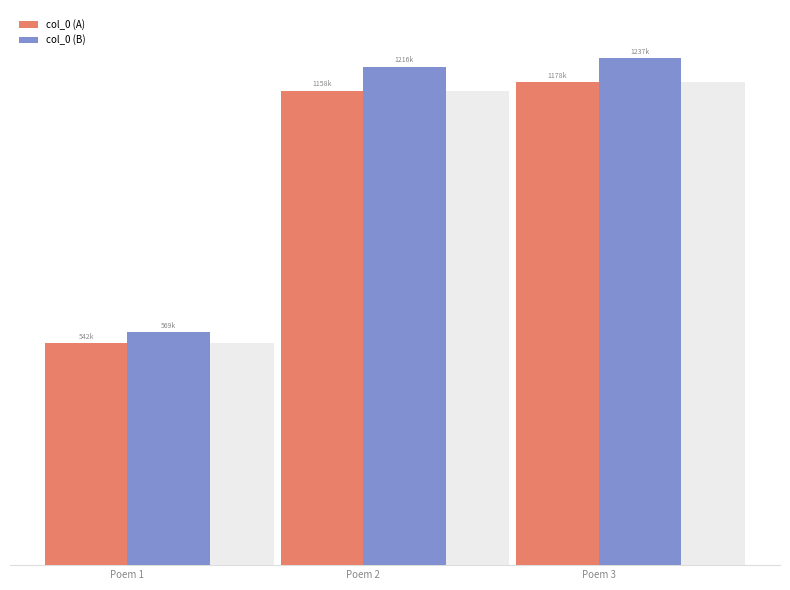

What are all the series names shown in the legend?

col_0 (A), col_0 (B)